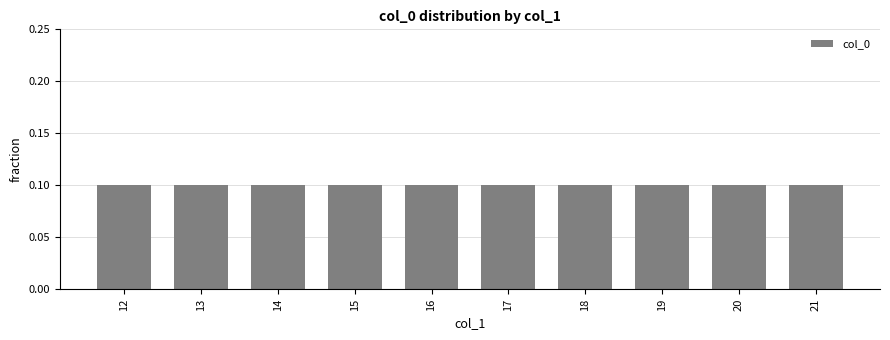

How many bars are there in total?

10